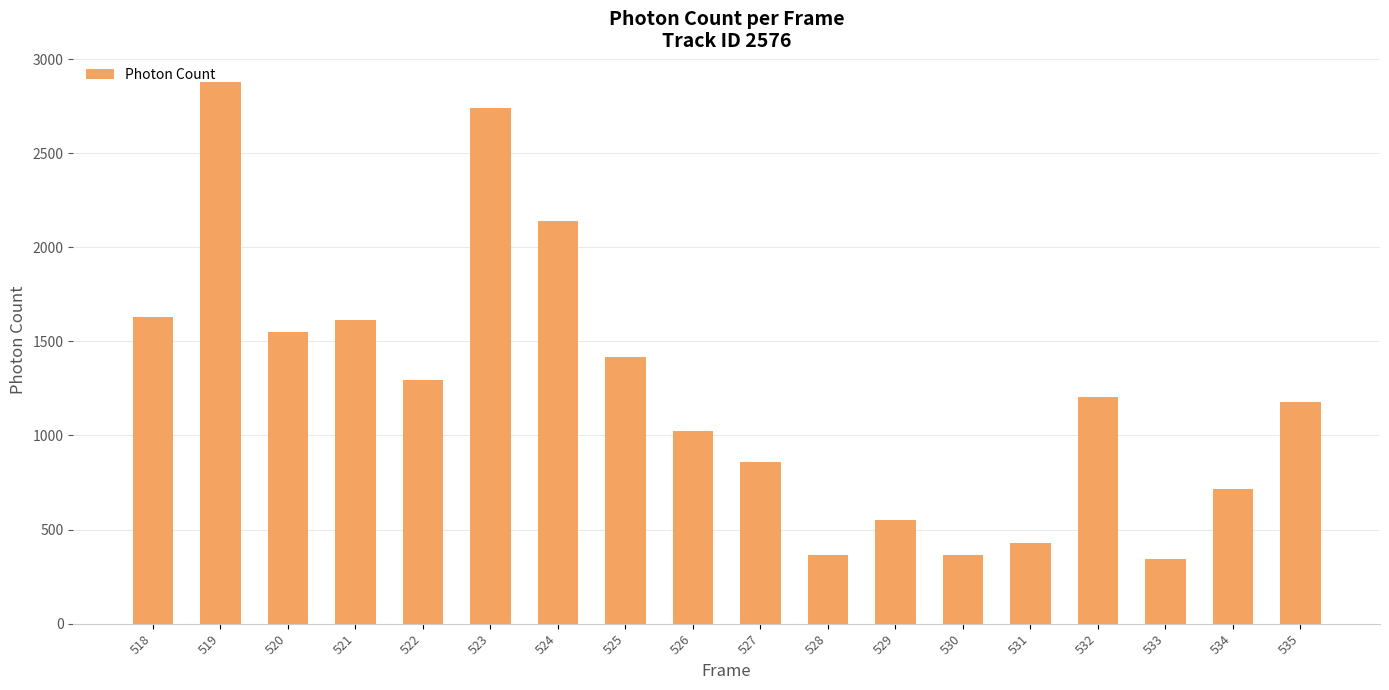

What is the sum of the values at 529 and 532?

1754.8